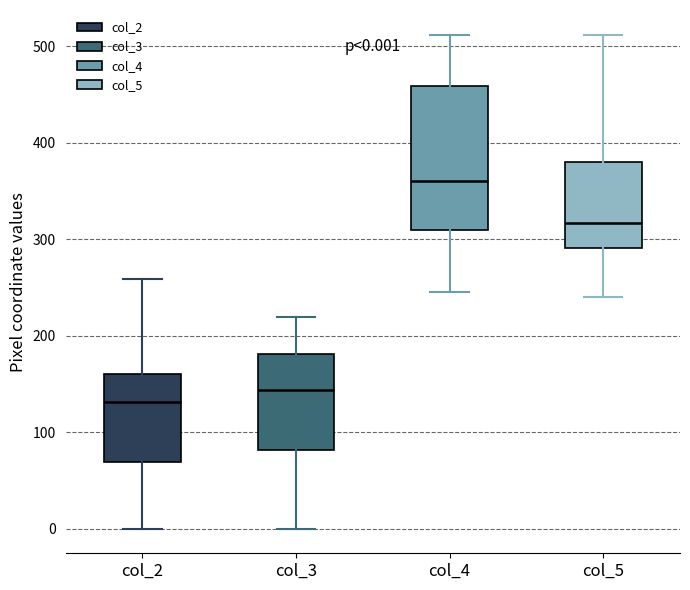

Comparing the boxes themselves (not the whiskers), which one is the tallest?

col_4